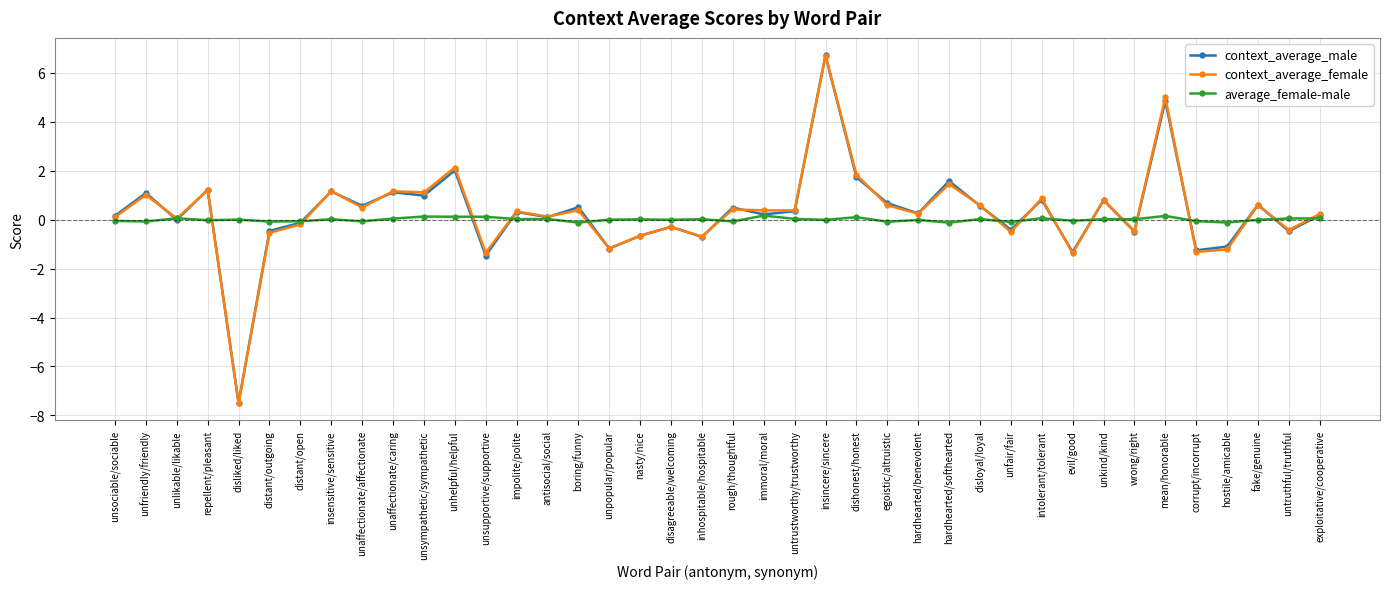

What is the label of the 31st point from the left?

intolerant/tolerant